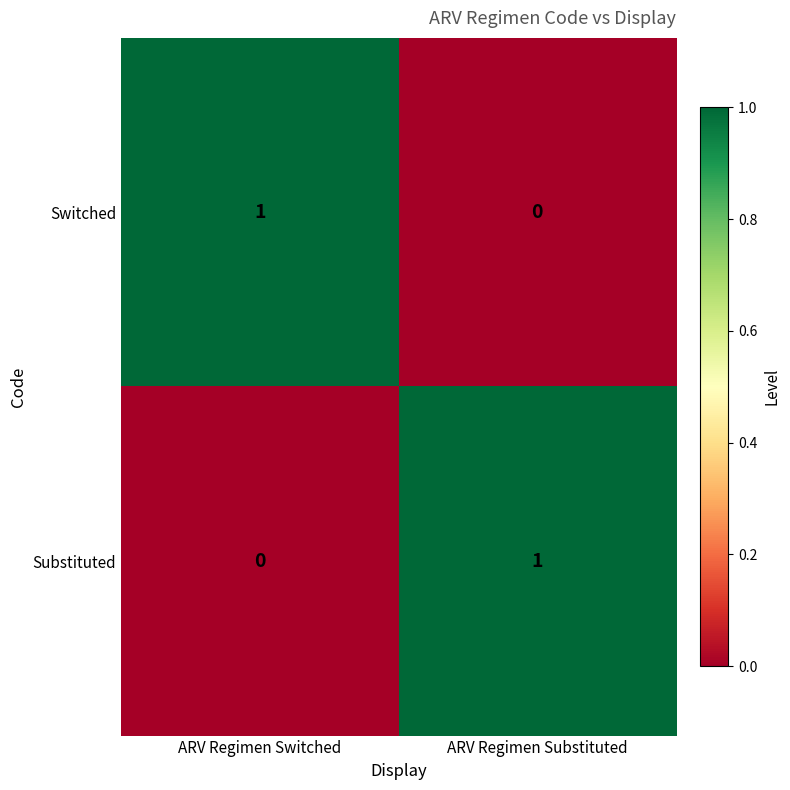

True or false: Substituted has a value of 0 at ARV Regimen Switched.

True